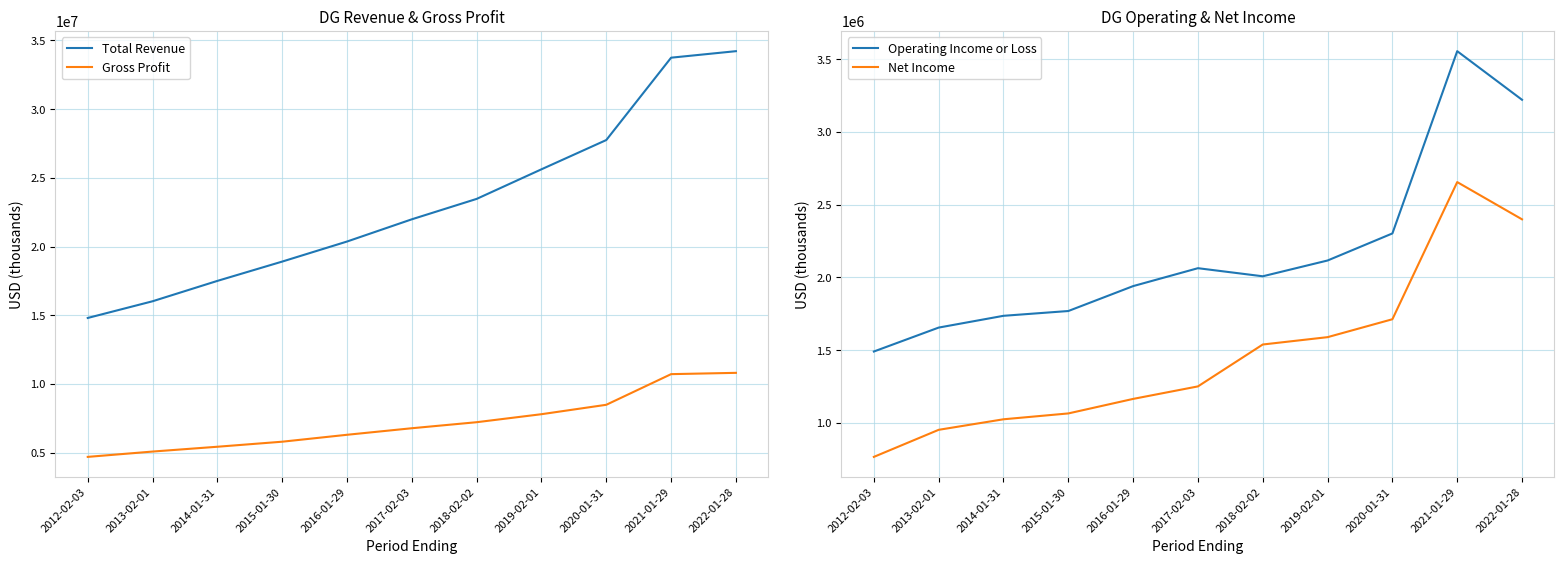

What is the label of the 7th point from the left?

2018-02-02